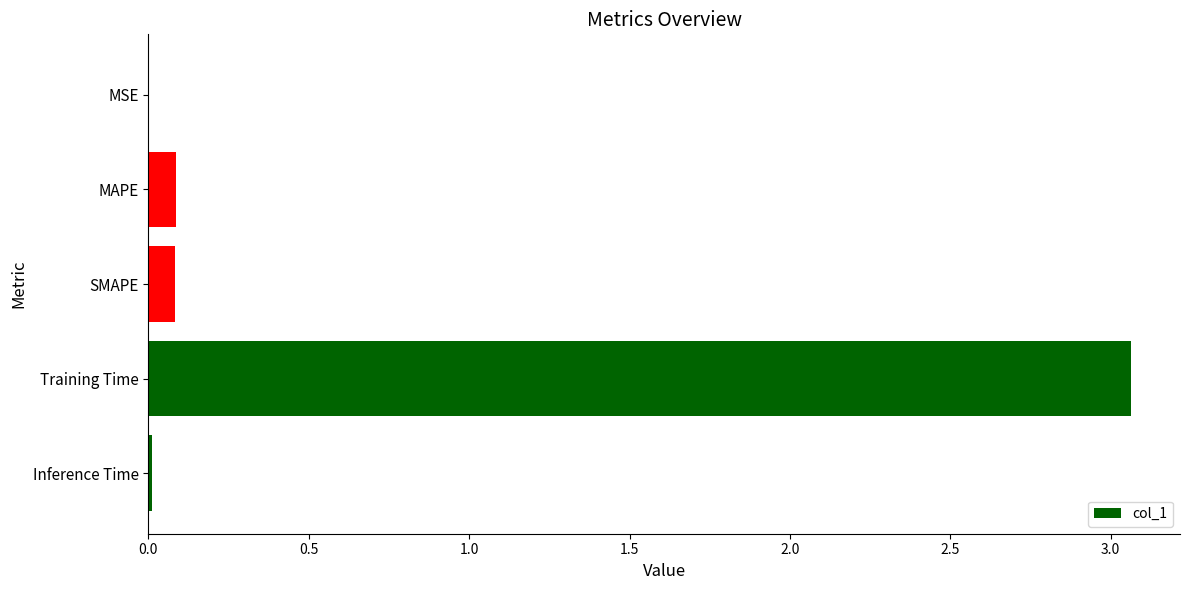

True or false: the data shows 0.1 at MAPE.

True